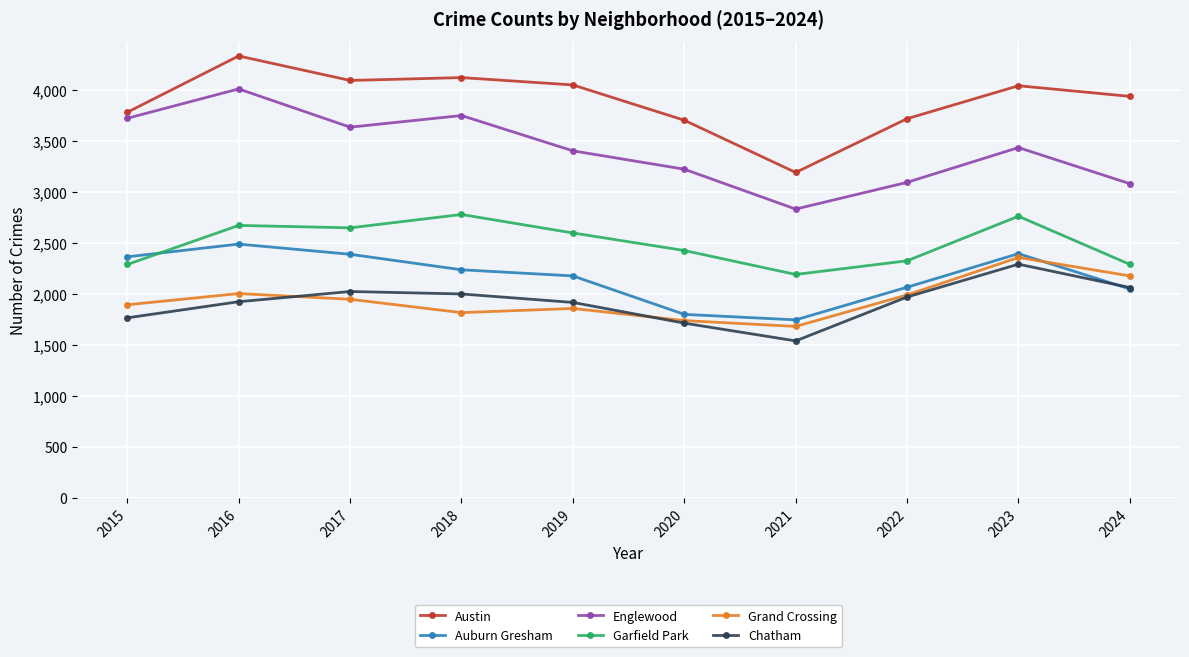

Where is Austin nearest to the value 3763?

2015